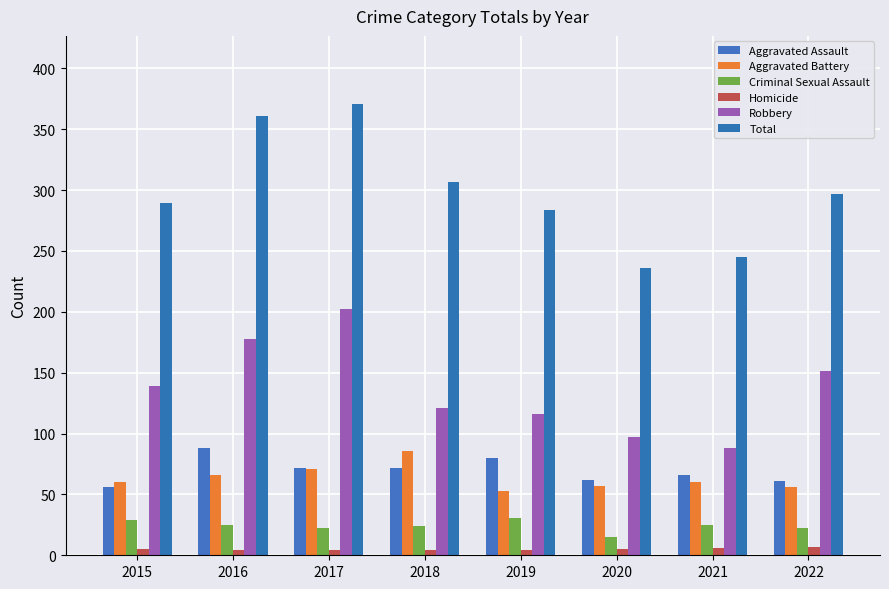

The value of Homicide at 2021 is 6. True or false?

True